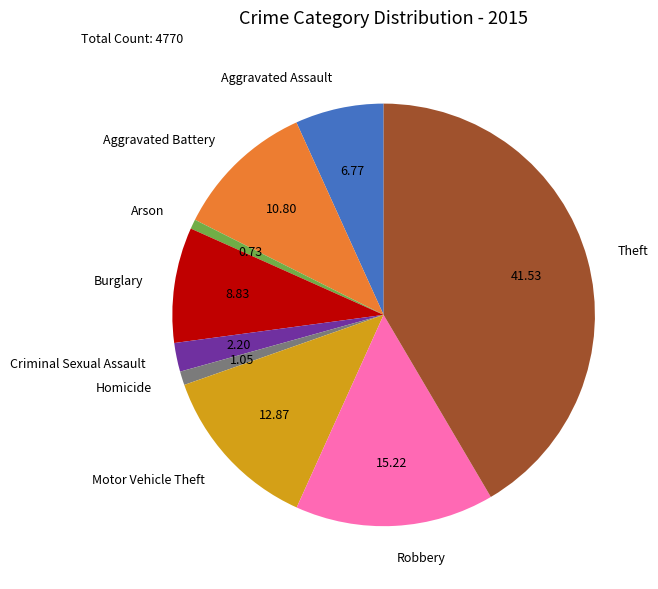

Approximately how many times larger is the value at Burglary compared to Aggravated Battery?

0.8